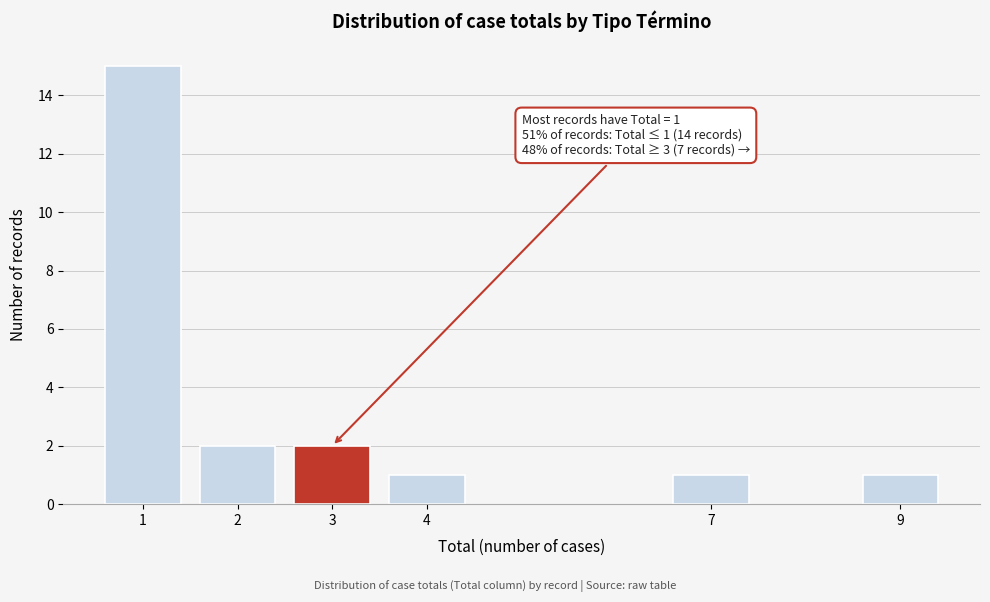

Reading left to right, list all the values displayed in this chart.

1=15	2=2	3=2	4=1	7=1	9=1